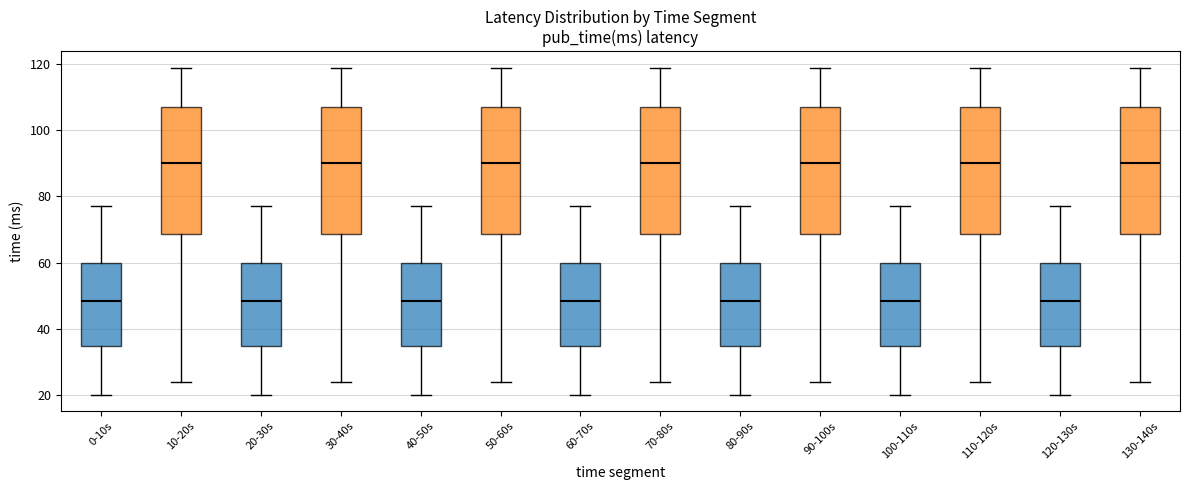

Reading left to right, transcribe this box plot: for each box, give where its median line is, the range the box spans, and where its two whiskers end, as read against the y-axis. The values are not printed on the chart, so give them approximately, as read against the axis.

0-10s: median 48, box 34 to 60, whiskers 20 to 78
10-20s: median 90, box 68 to 108, whiskers 24 to 120
20-30s: median 48, box 34 to 60, whiskers 20 to 78
30-40s: median 90, box 68 to 108, whiskers 24 to 120
40-50s: median 48, box 34 to 60, whiskers 20 to 78
50-60s: median 90, box 68 to 108, whiskers 24 to 120
60-70s: median 48, box 34 to 60, whiskers 20 to 78
70-80s: median 90, box 68 to 108, whiskers 24 to 120
80-90s: median 48, box 34 to 60, whiskers 20 to 78
90-100s: median 90, box 68 to 108, whiskers 24 to 120
100-110s: median 48, box 34 to 60, whiskers 20 to 78
110-120s: median 90, box 68 to 108, whiskers 24 to 120
120-130s: median 48, box 34 to 60, whiskers 20 to 78
130-140s: median 90, box 68 to 108, whiskers 24 to 120